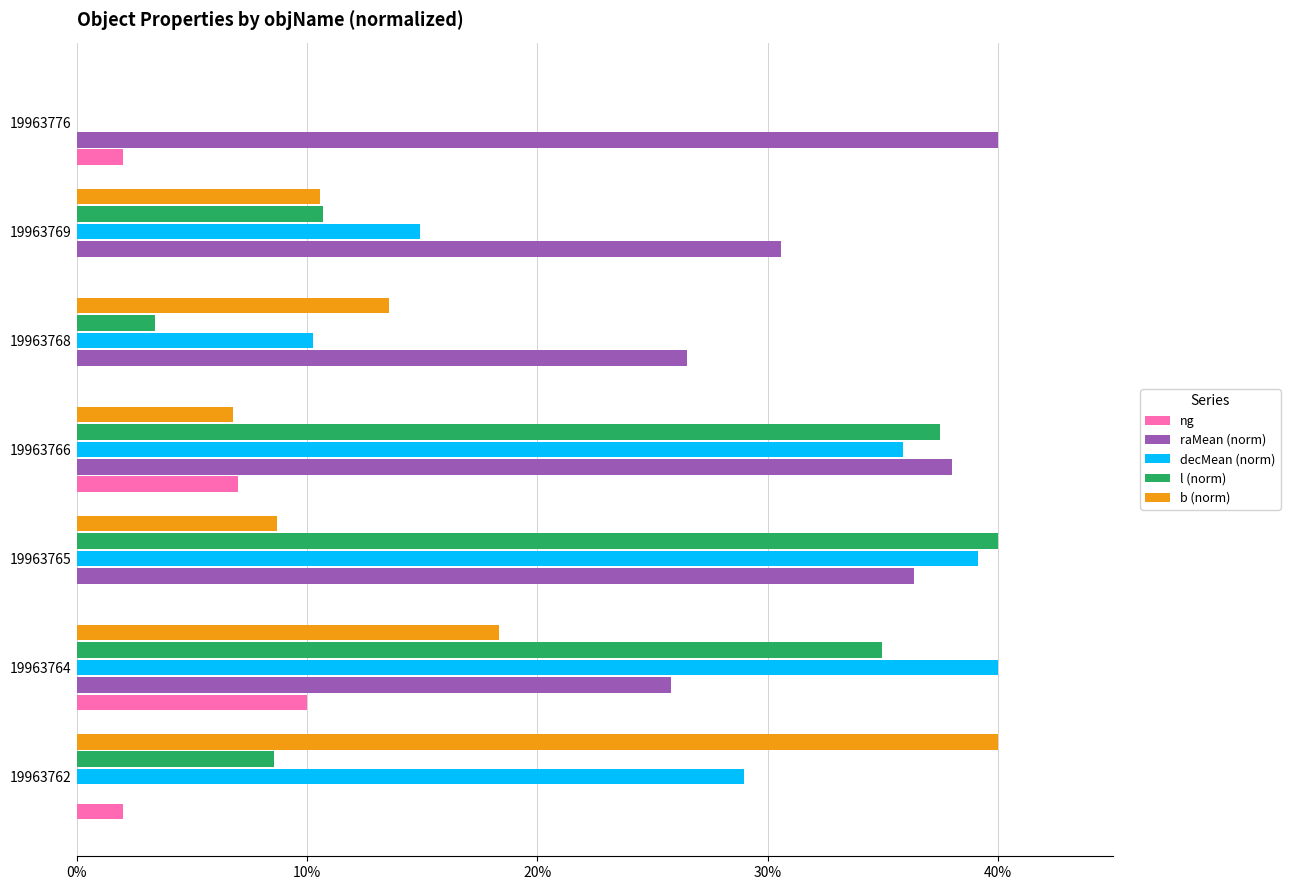

Where is decMean (norm) nearest to the value 20?

19963769